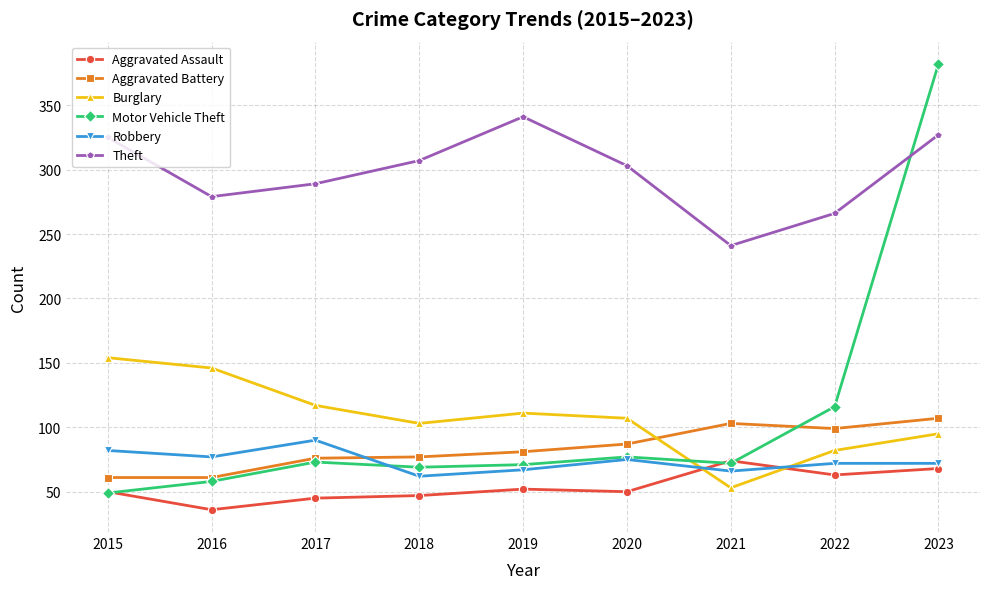

What is the total value across all series at 2020?

699